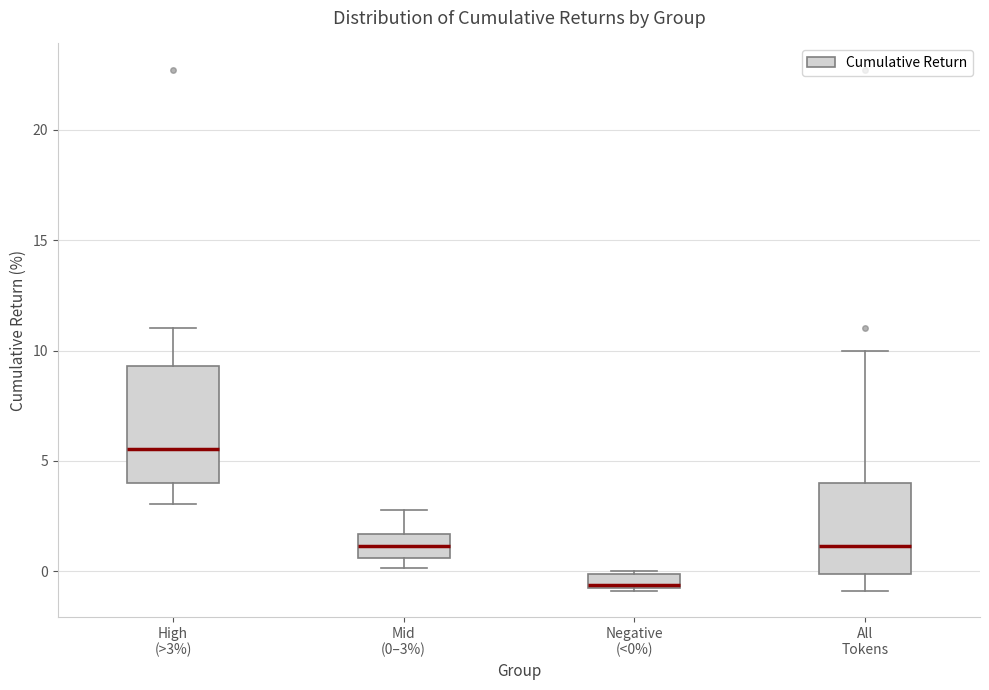

Where is the upper edge of the box for Mid (0–3%) on the y-axis? The values are not printed on the chart, so give them approximately, as read against the axis.

1.5